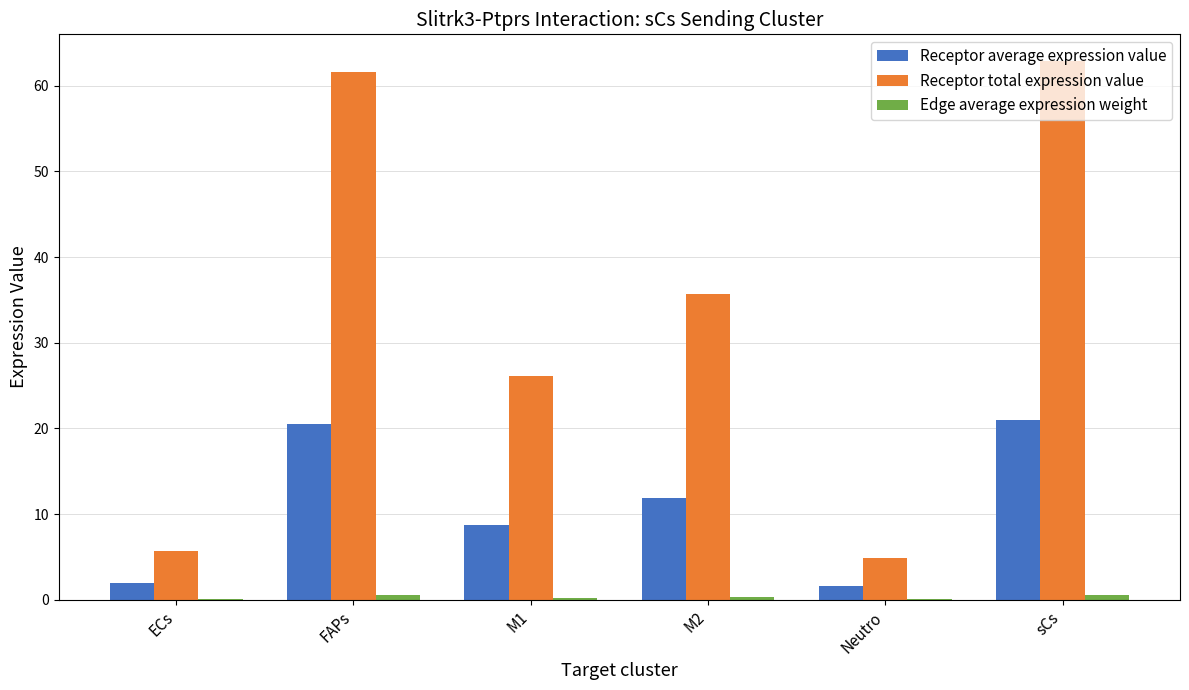

What is the sum of all Receptor total expression value values?

196.9